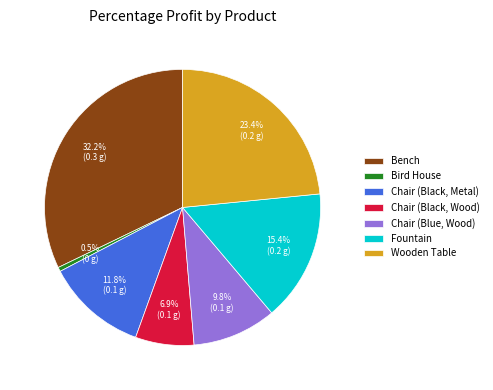

To the nearest percent, what portion does Fountain represent?

15%